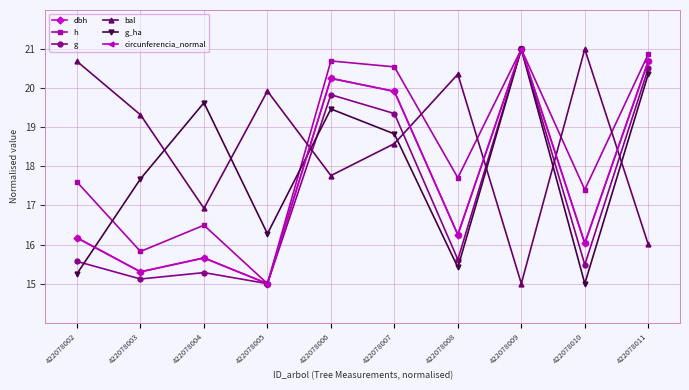

What is the value of the bal point at the 10th from the left?

16.0